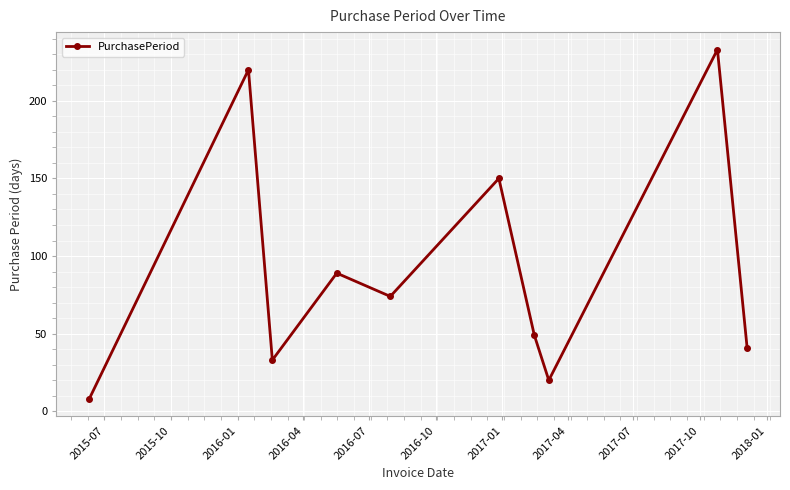

True or false: the data has more than 2 interior local peaks.

True